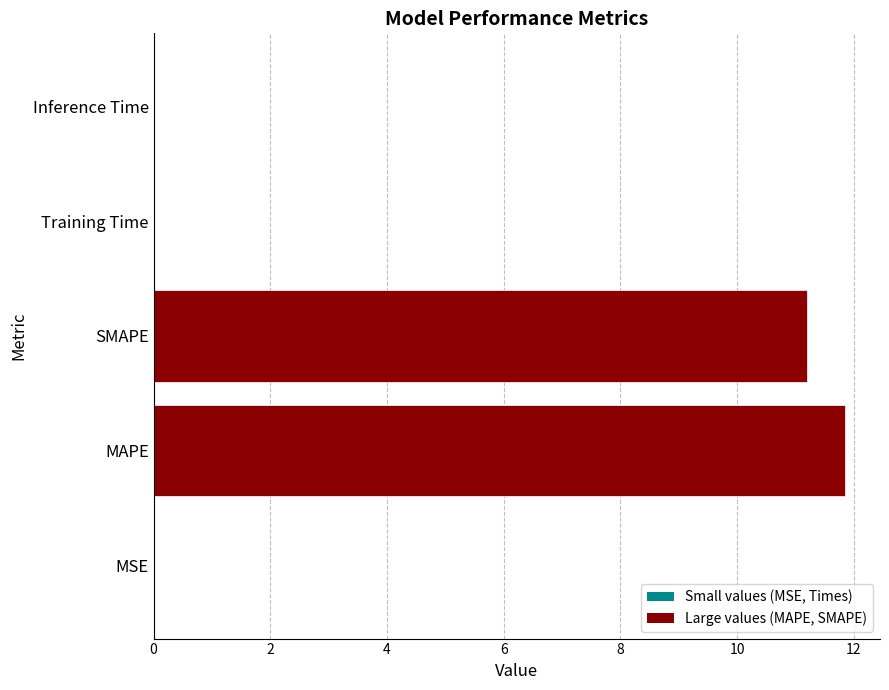

What is the sum of all values?

23.1